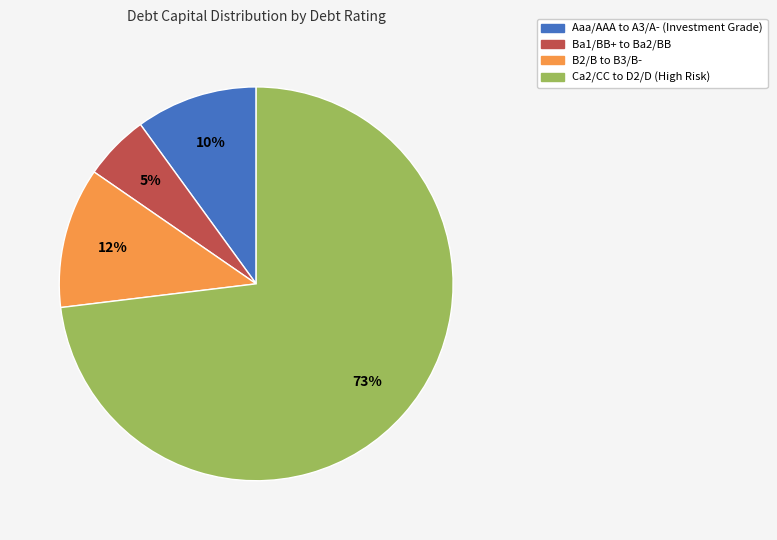

Is there any slice that represents more than half of the pie?

Yes